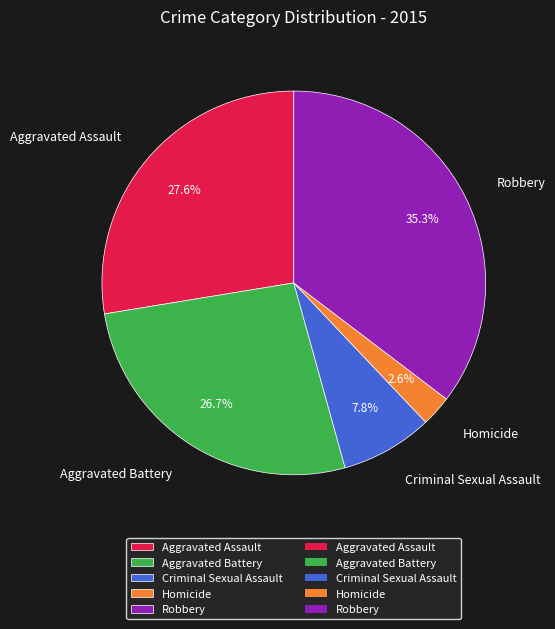

To the nearest percent, what is the difference between the largest and smallest slice percentages?

33%